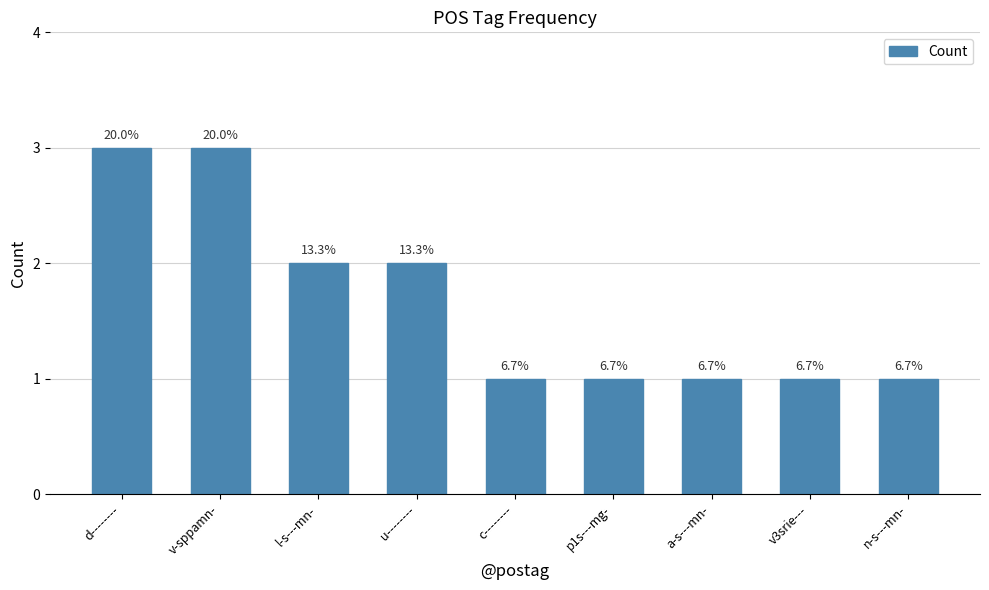

Does the chart contain any negative values?

No